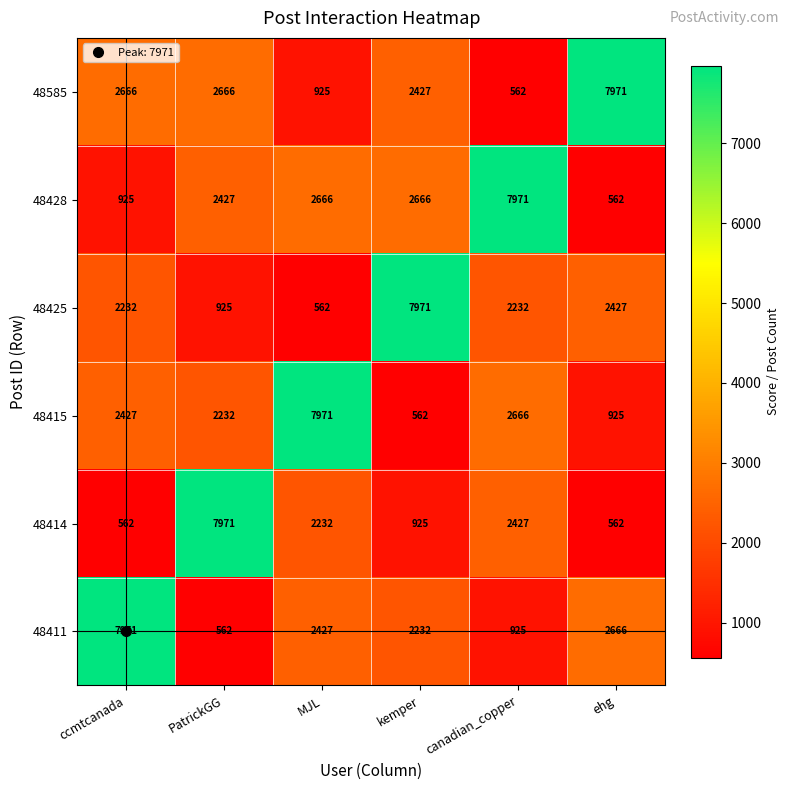

At which label does 48428 reach its minimum?

ehg